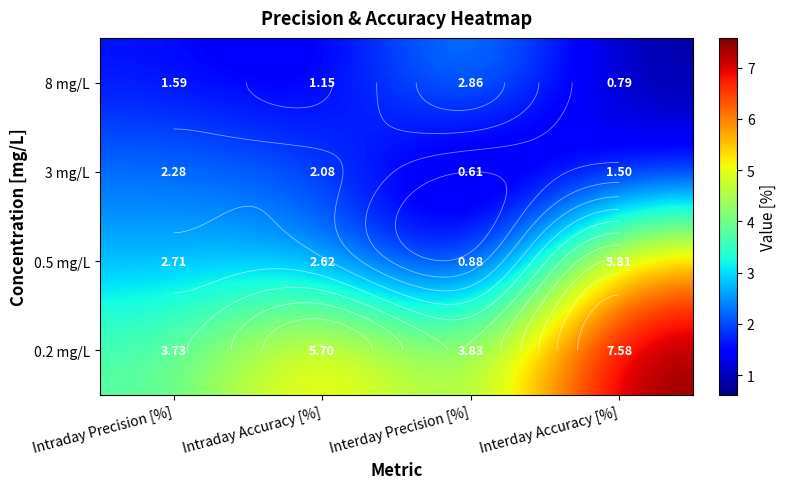

List the series in order of their peak value, lowest first.

3 mg/L, 8 mg/L, 0.5 mg/L, 0.2 mg/L